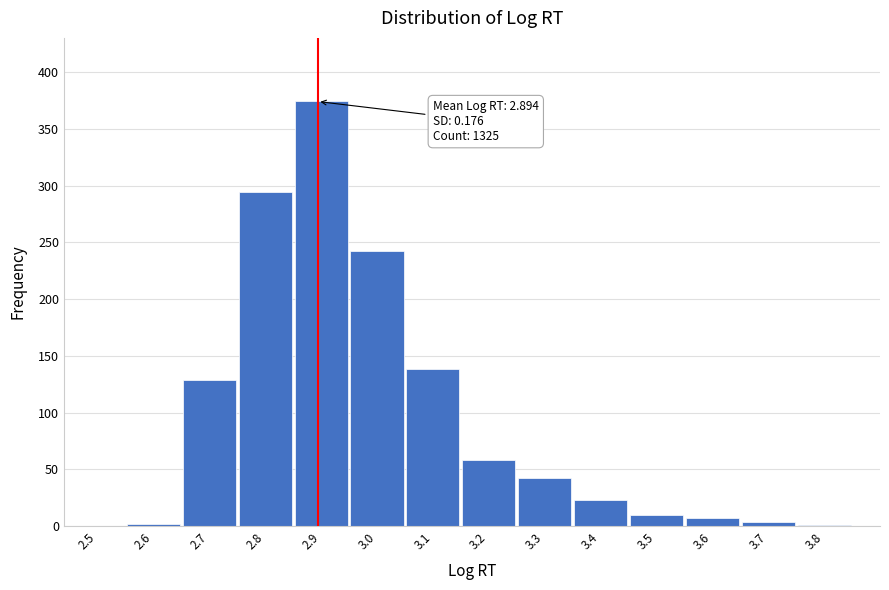

What is the maximum value shown in the chart?

374